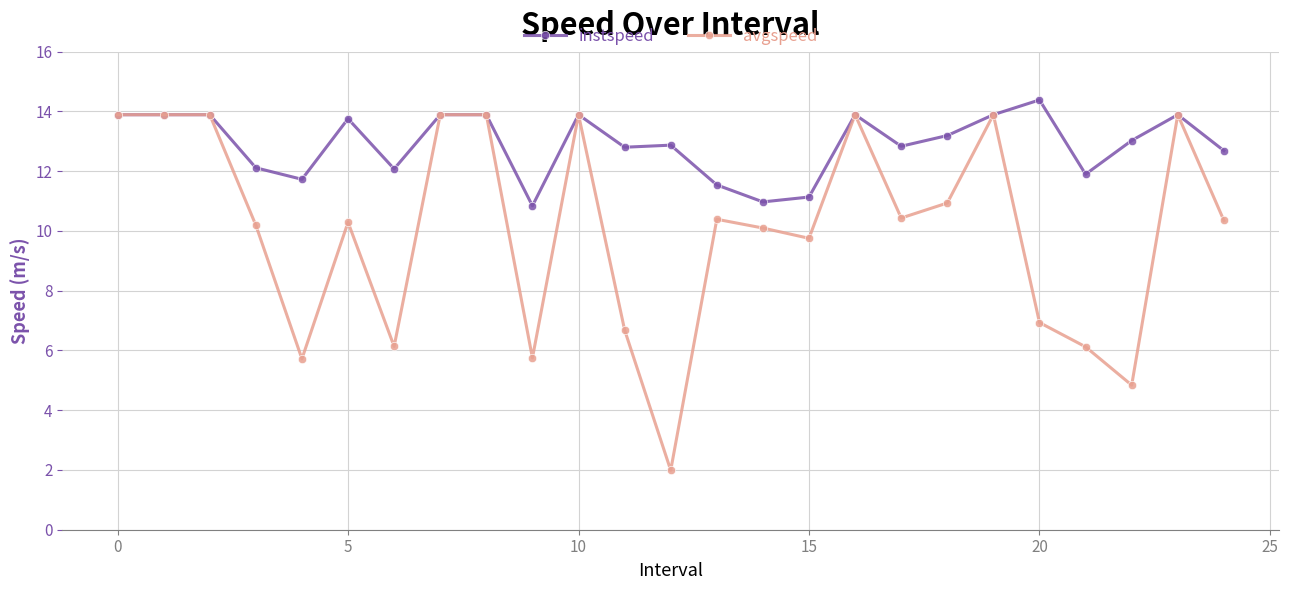

What is the minimum value for avgspeed?

2.0